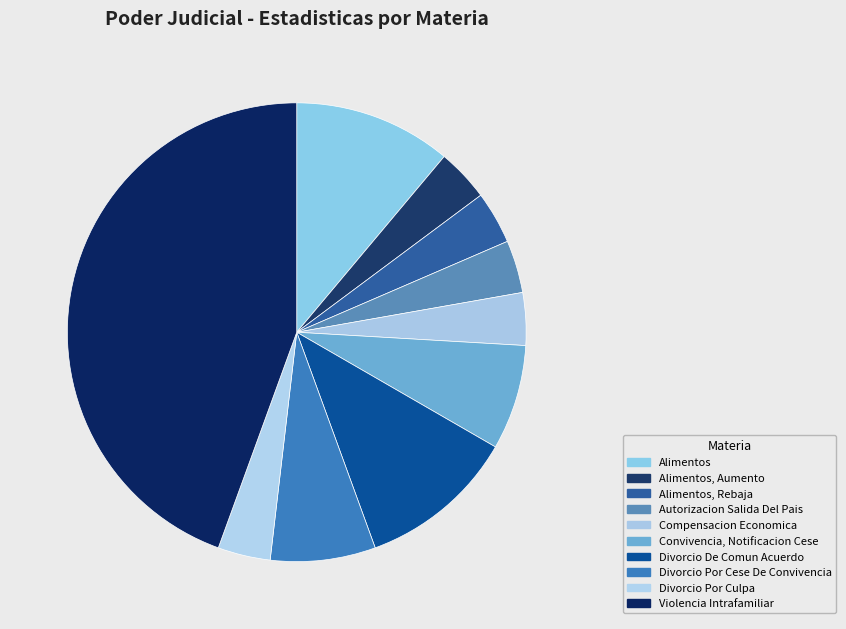

What percentage is the Alimentos, Aumento slice, to the nearest percent?

4%